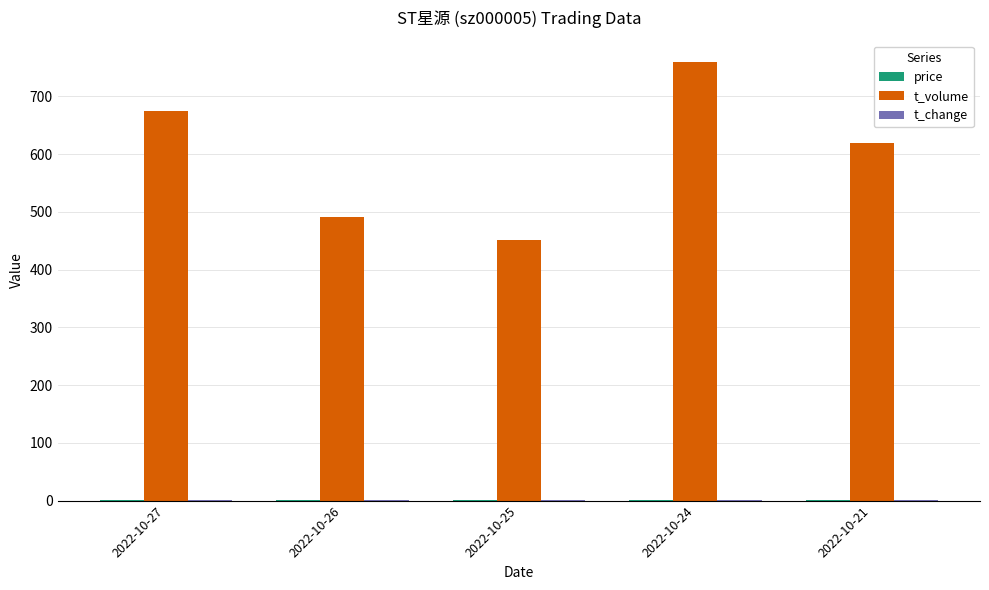

Are the bars horizontal?

No